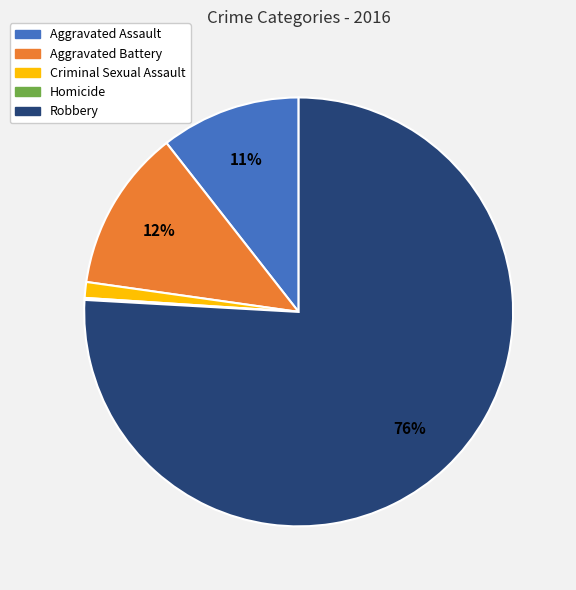

Is there a majority slice in this chart?

Yes